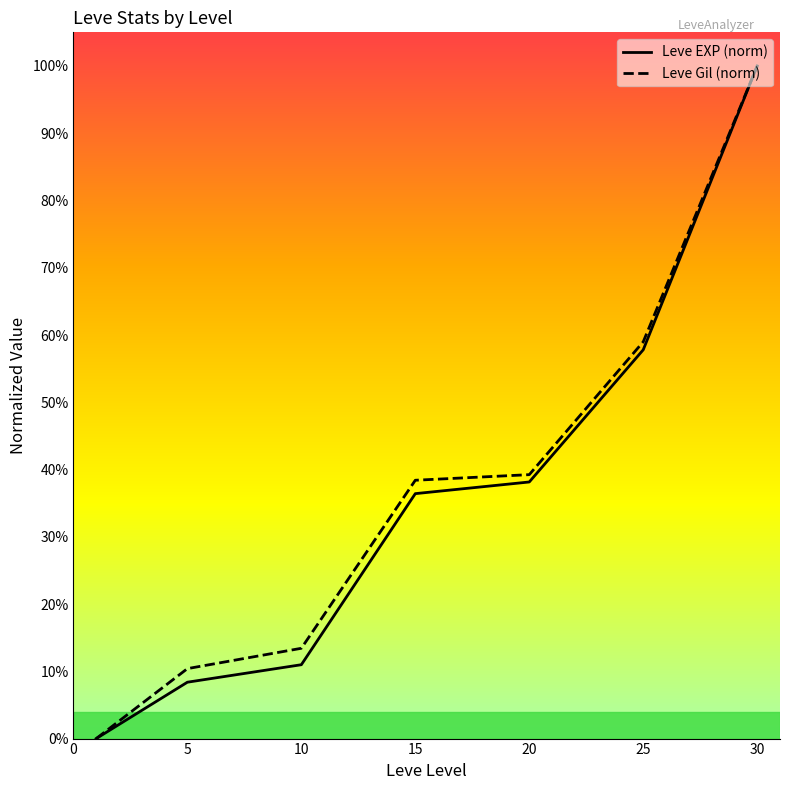

Reading left to right, list all the values displayed in this chart.

Leve EXP (norm): 0.0	0.1	0.1	0.4	0.4	0.6	1.0
Leve Gil (norm): 0.0	0.1	0.1	0.4	0.4	0.6	1.0